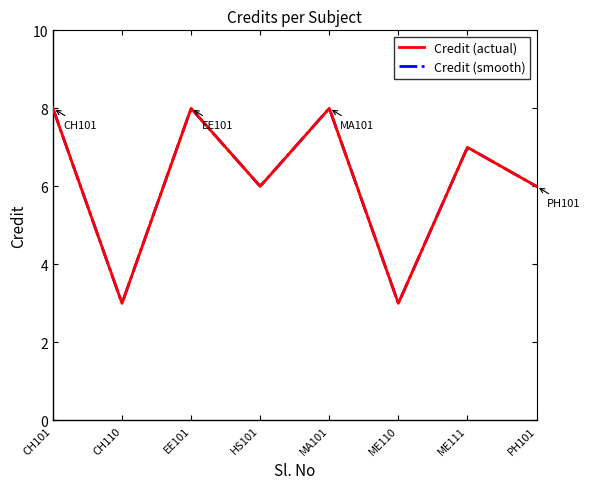

How many series are shown in this chart?

1